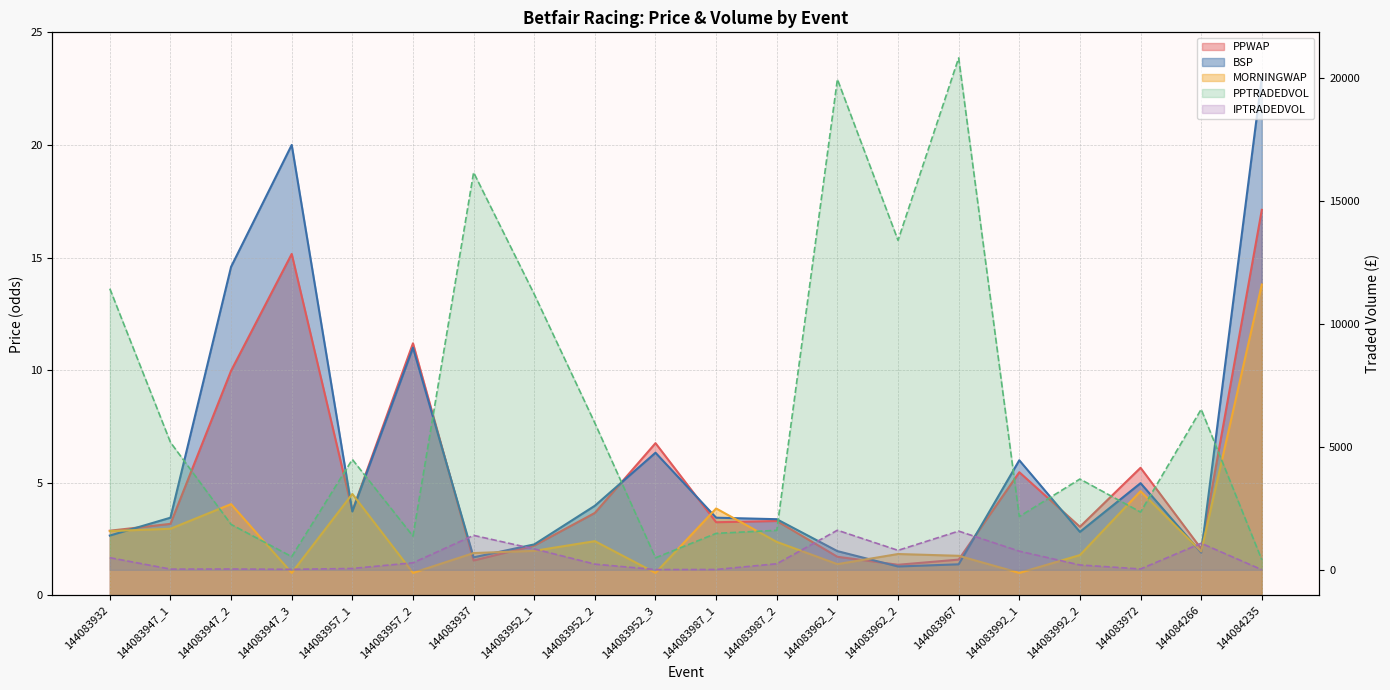

How many values in the IPTRADEDVOL series exceed 245?

10